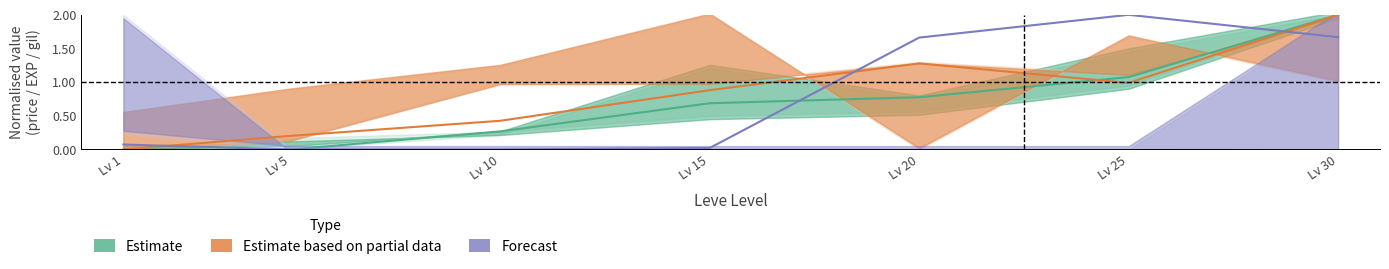

What is the sum of all Forecast (currentAveragePrice) values?

5.4